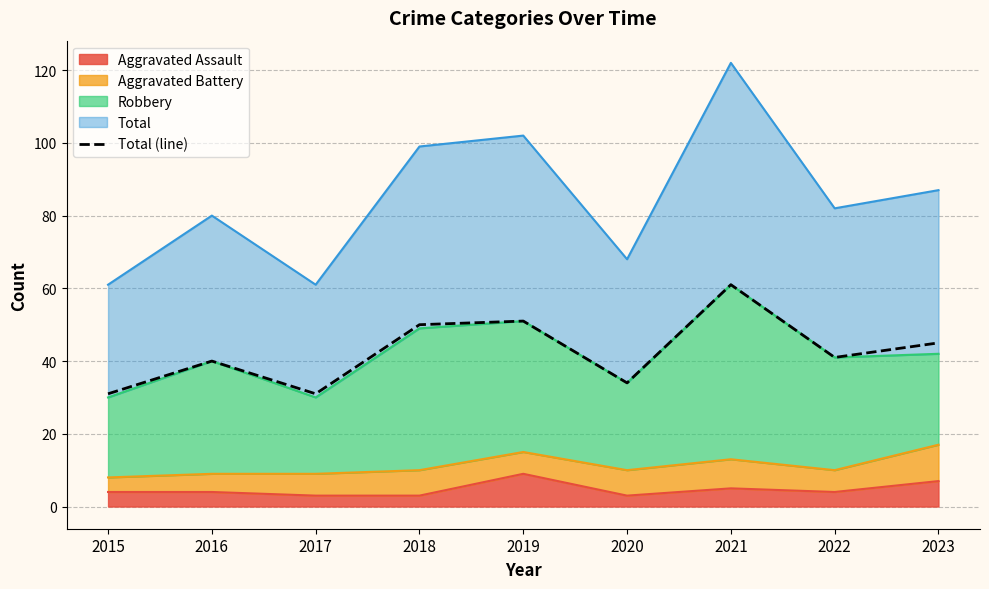

What is the ratio of the value at 2022 to the value at 2016?

1.0